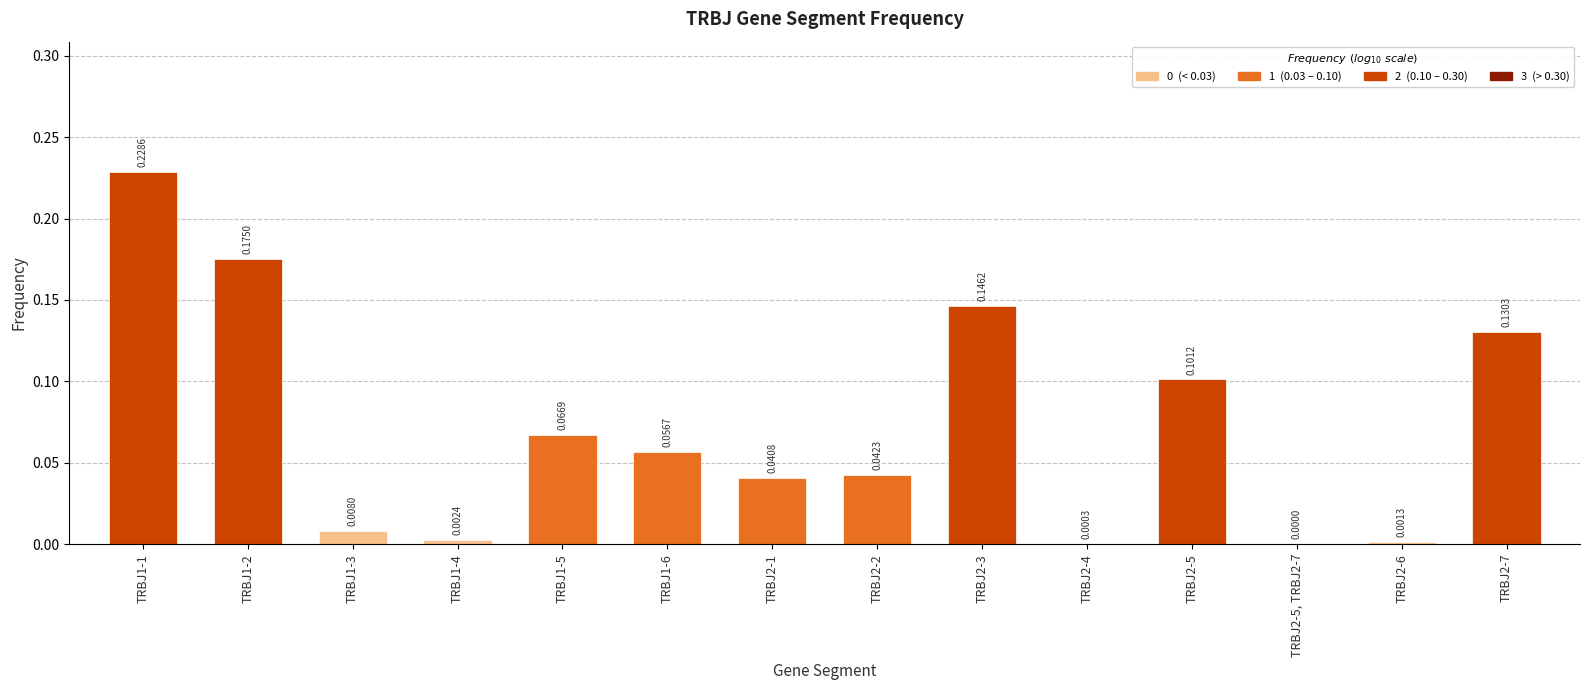

The chart shows a value of 0.0 at TRBJ1-4. True or false?

True